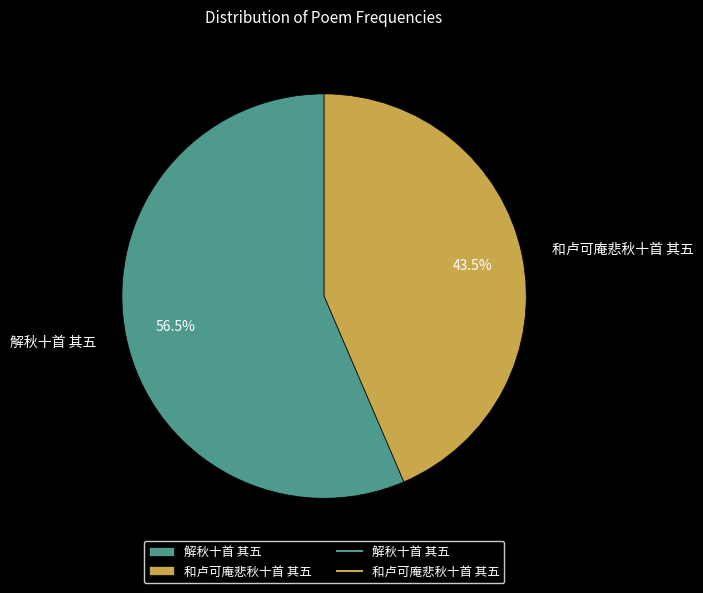

Which slice is the smallest?

和卢可庵悲秋十首 其五